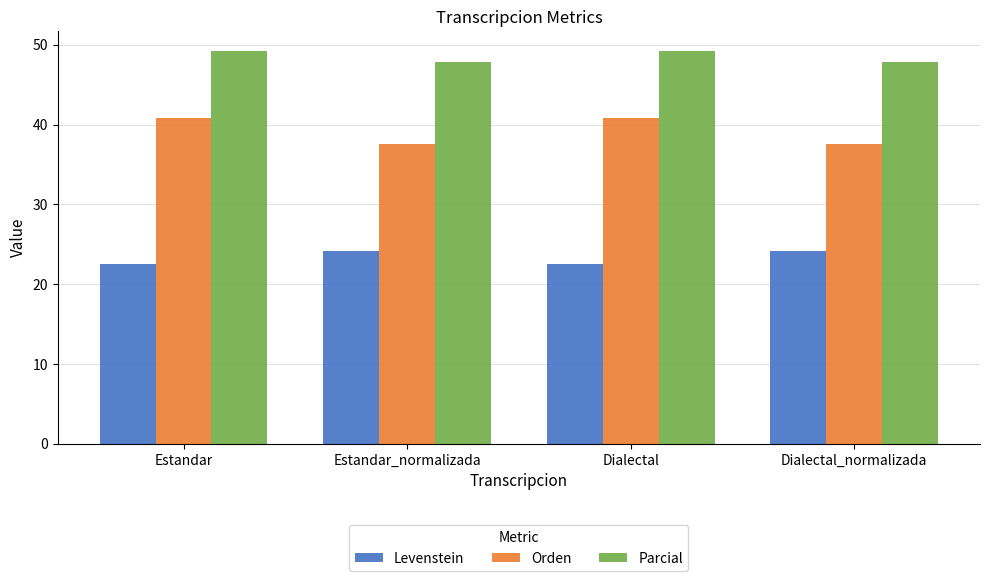

At which label does Orden first exceed 40?

Estandar